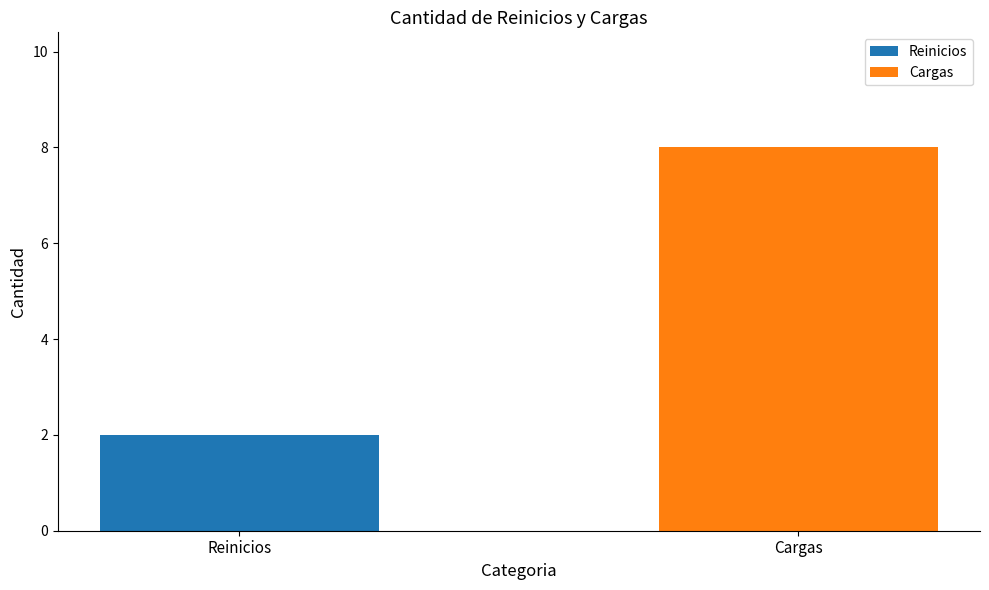

What is the approximate value at Reinicios?

2